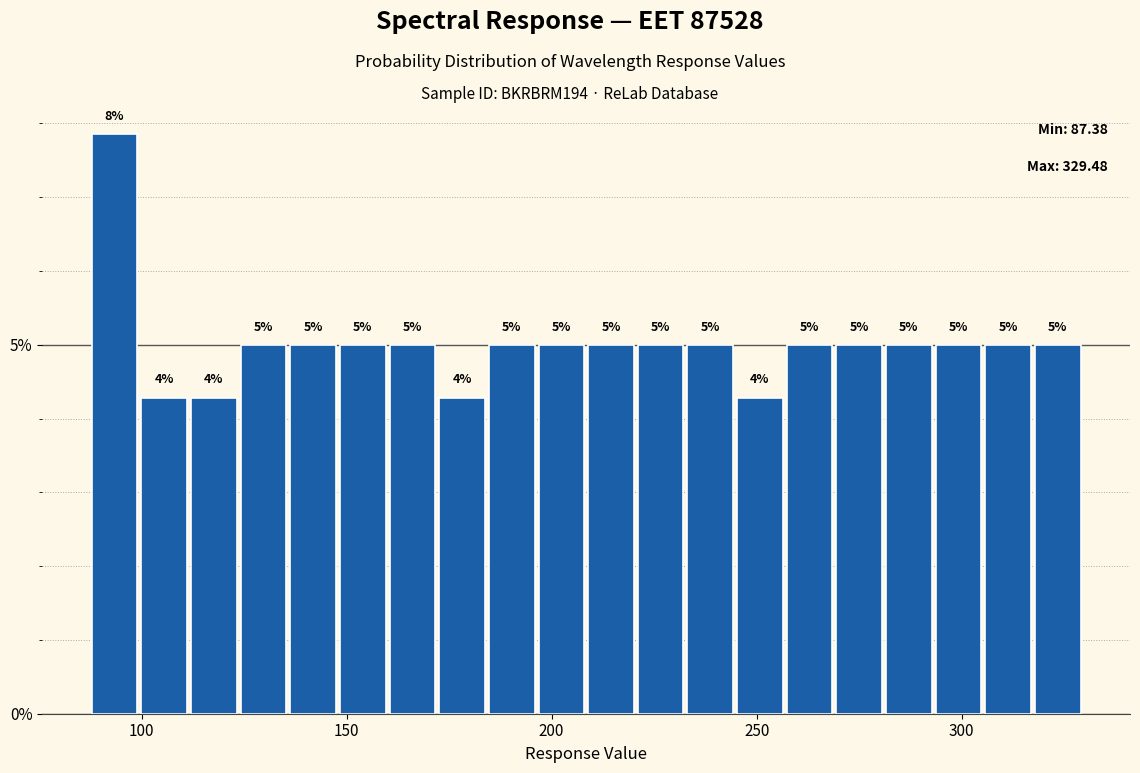

Read against the x-axis, roughly where is the centre of the tallest bar?

95